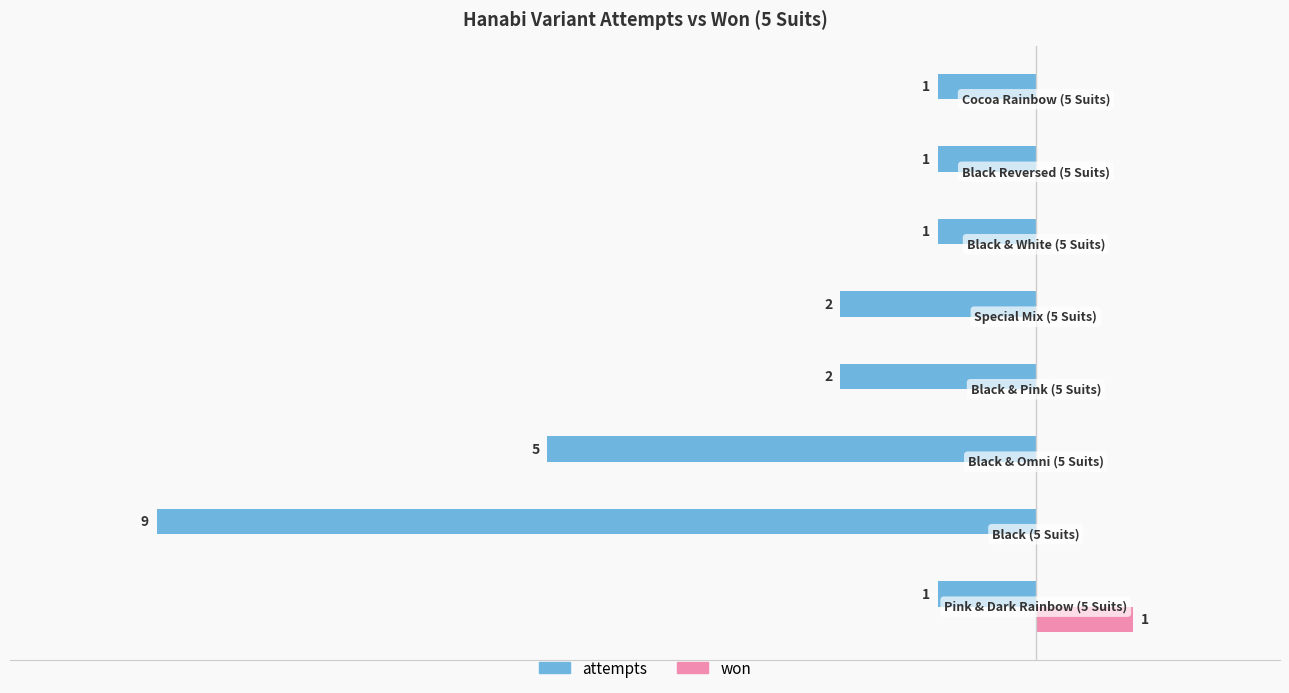

What is the label of the 3rd bar from the right?

−2